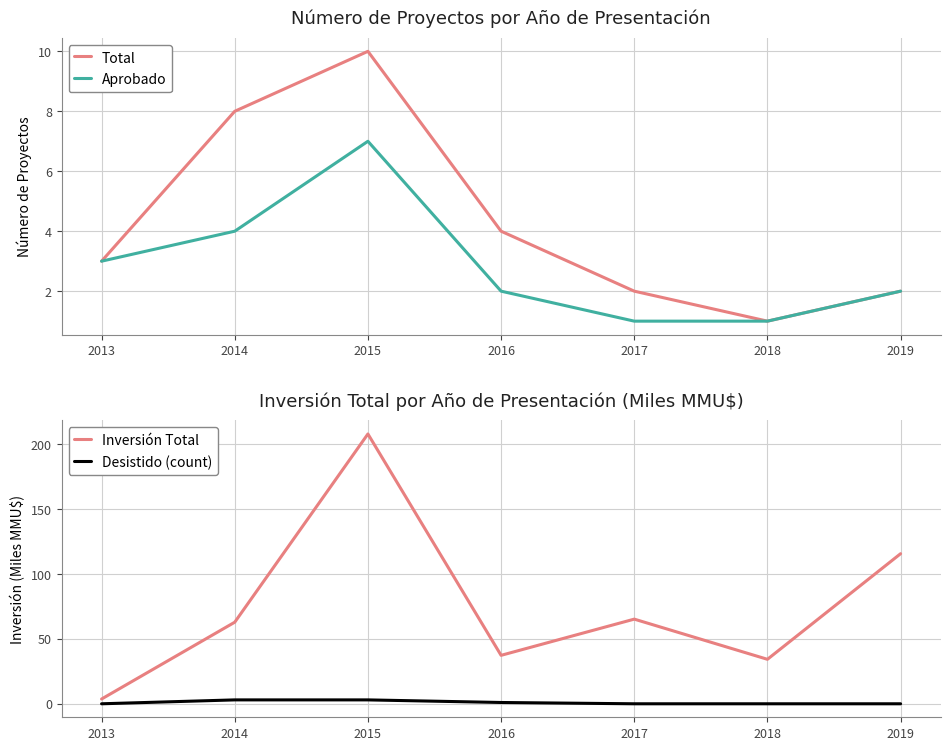

What is the greatest value displayed?

207.8